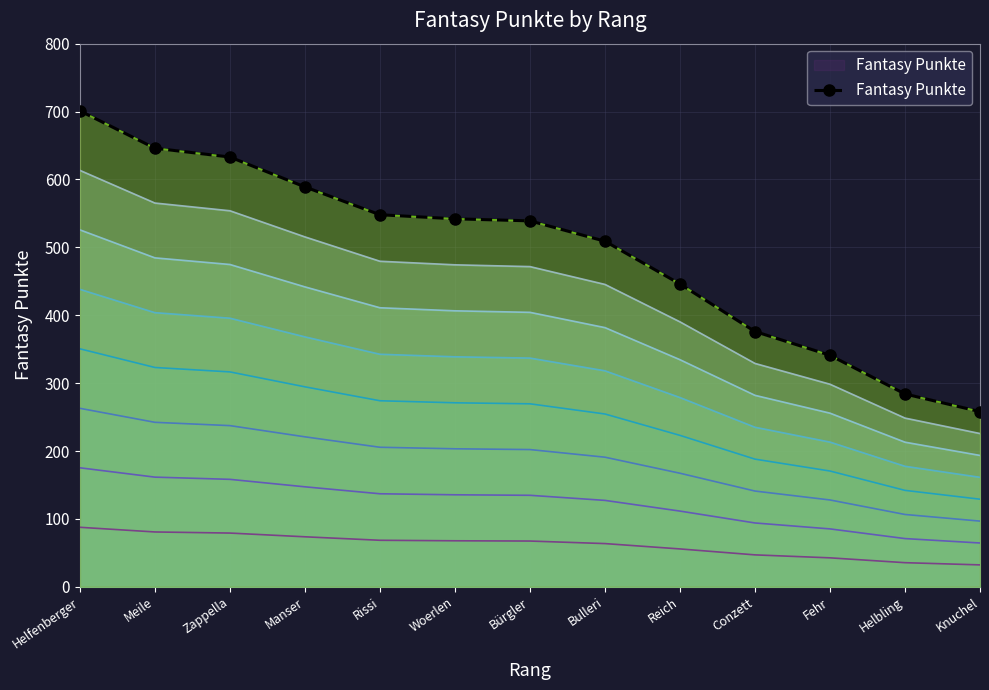

Approximately how many times larger is the value at Manser compared to Reich?

1.3